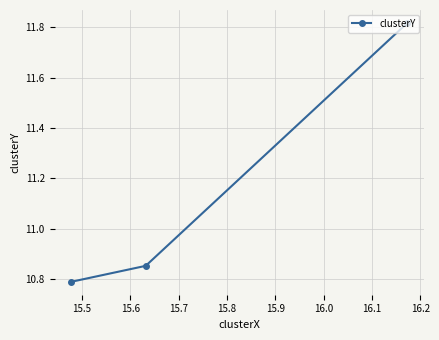

How many categories are shown in the chart?

3